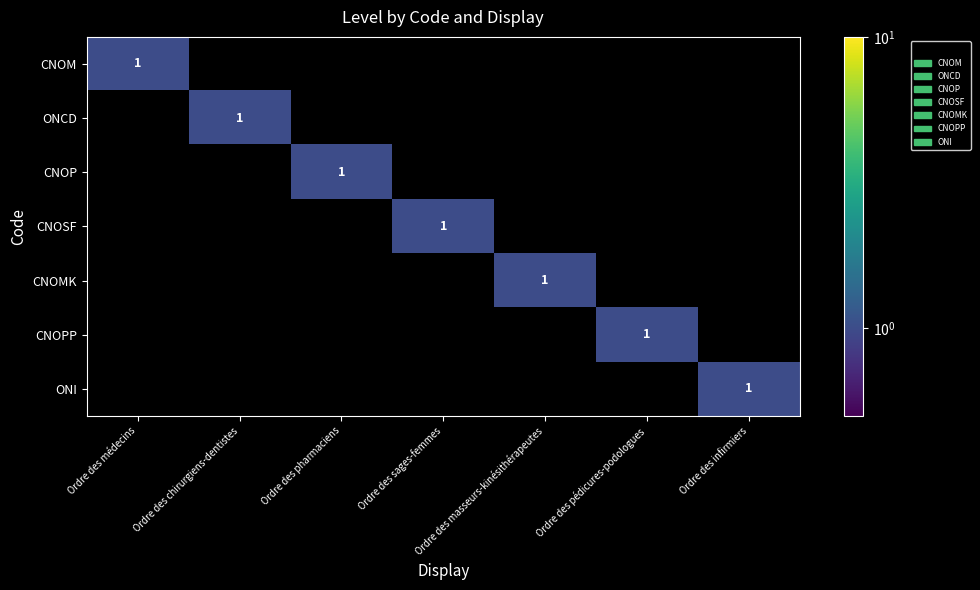

Is it true that CNOP equals 1 at Ordre des pharmaciens?

True